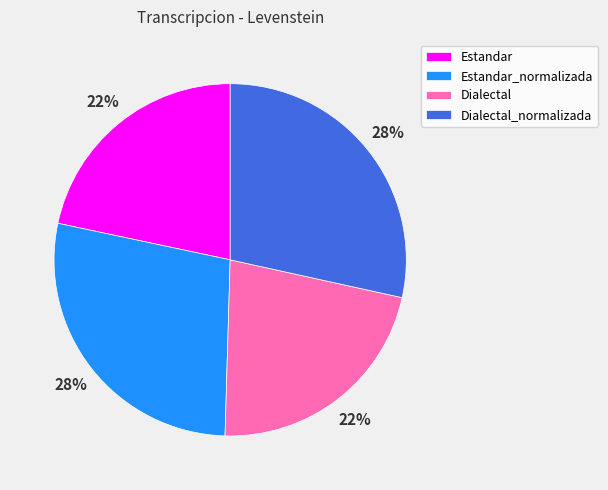

Combined, do Estandar and Dialectal account for over 50%?

No